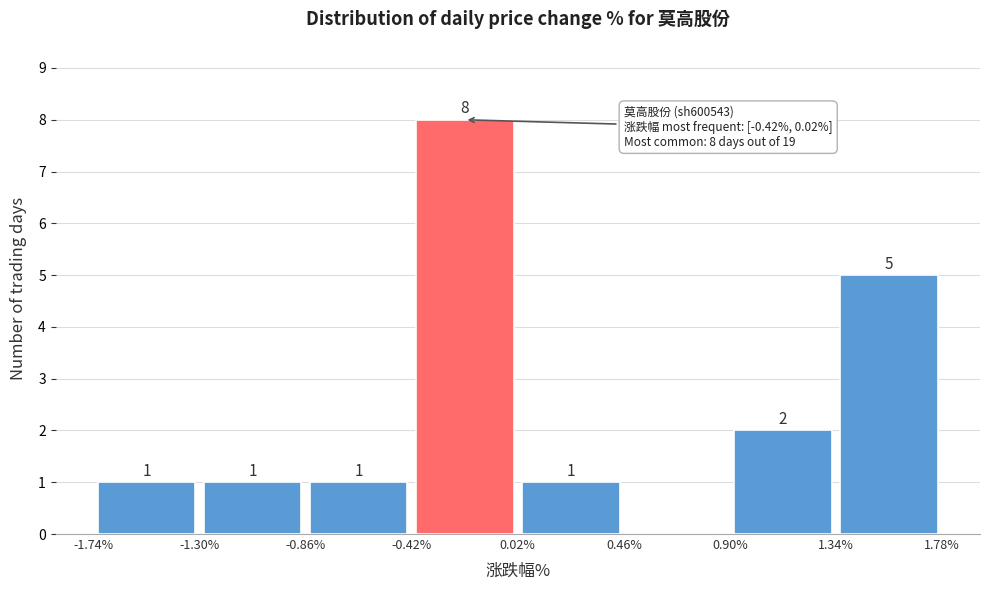

Over which range of the x-axis is the bar tallest?

-0.42% to 0.02%